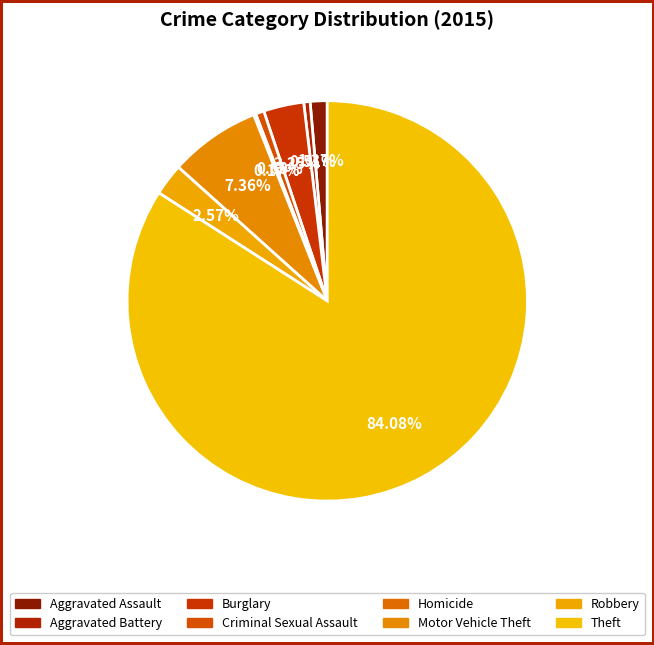

Does any single category account for the majority?

Yes